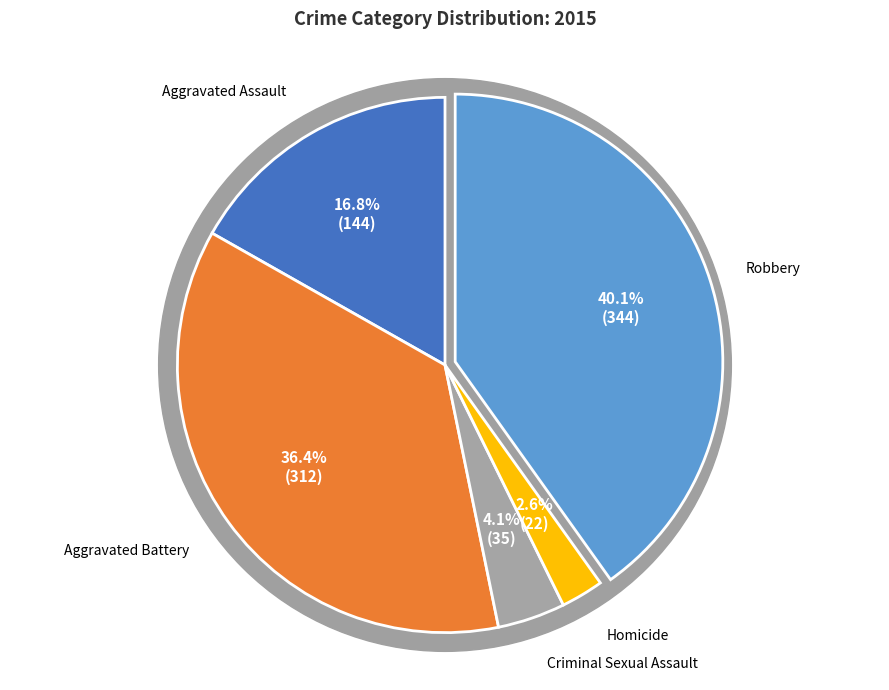

True or false: Homicide accounts for 17% of the total.

False